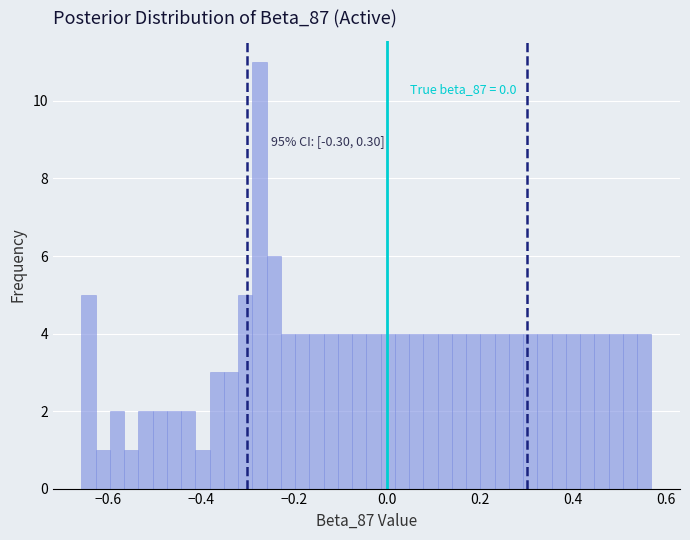

Around what value on the x-axis is the tallest bar? Give the approximate position of its centre, as read against the axis.

-0.28